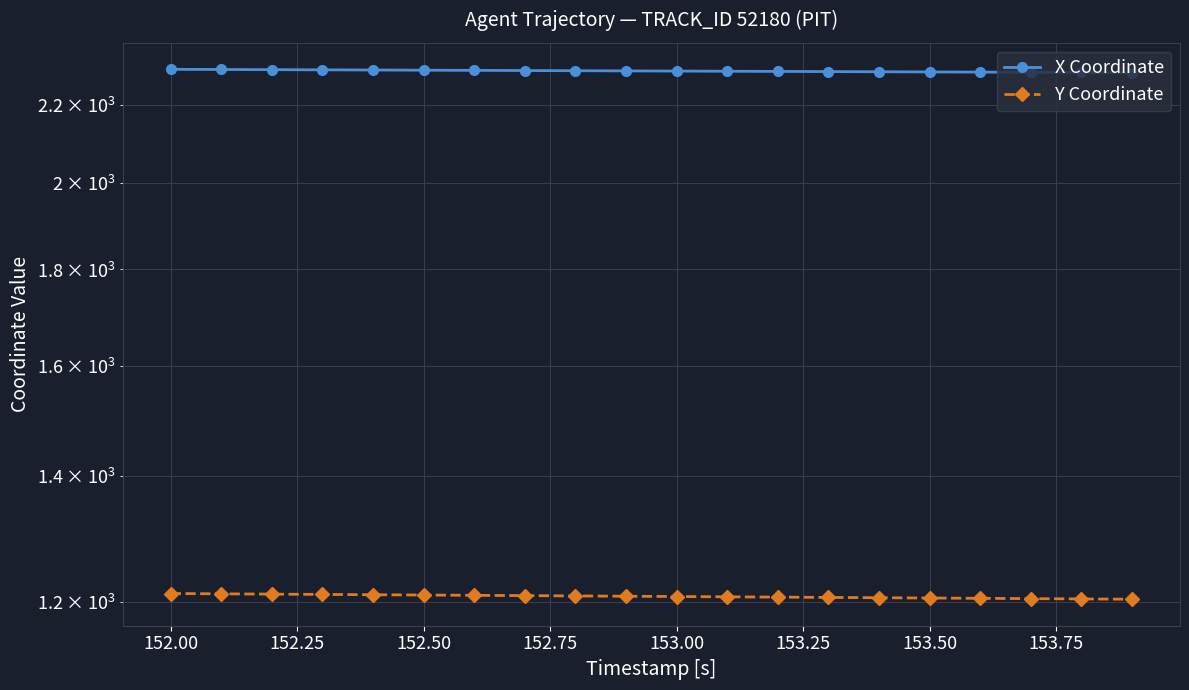

List the series in order of their peak value, highest first.

X Coordinate, Y Coordinate